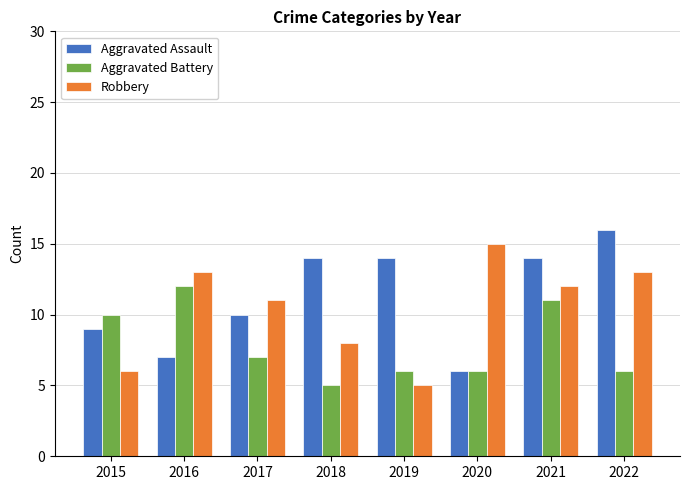

What is the value of the Aggravated Battery bar at the 8th from the left?

6